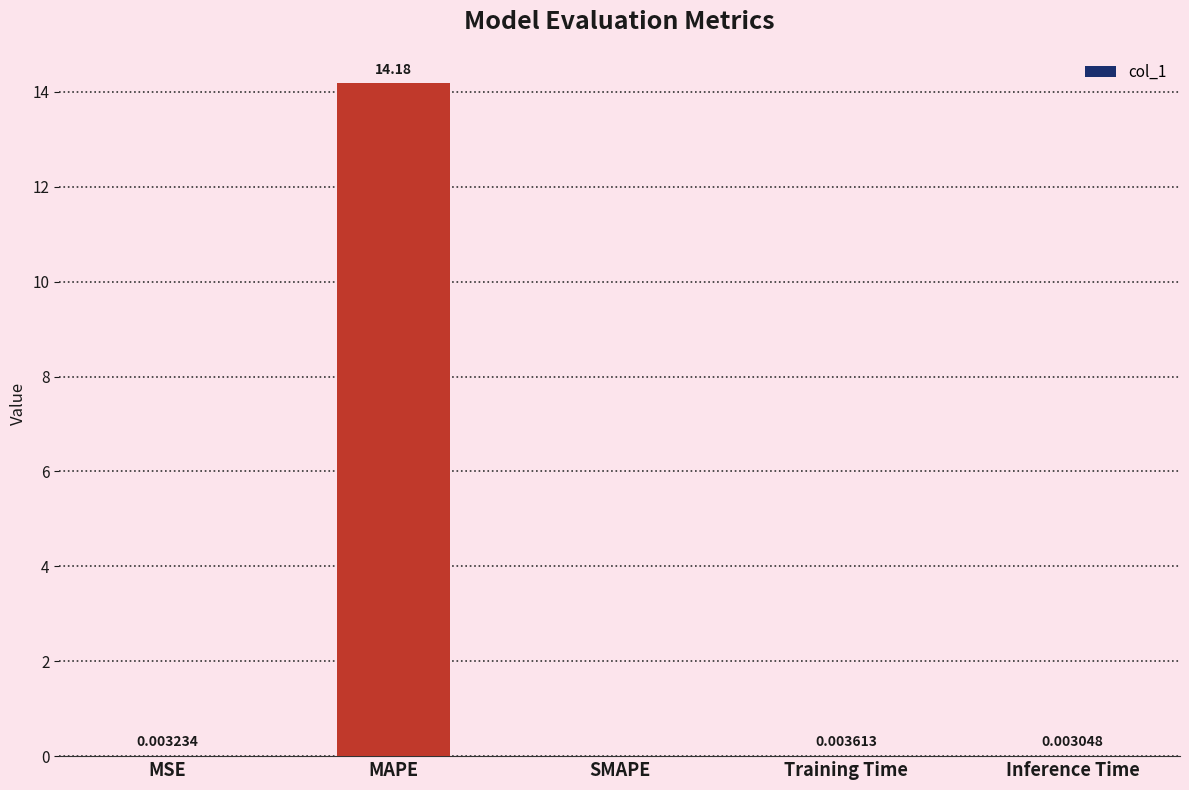

Count the number of values greater than 0.

4